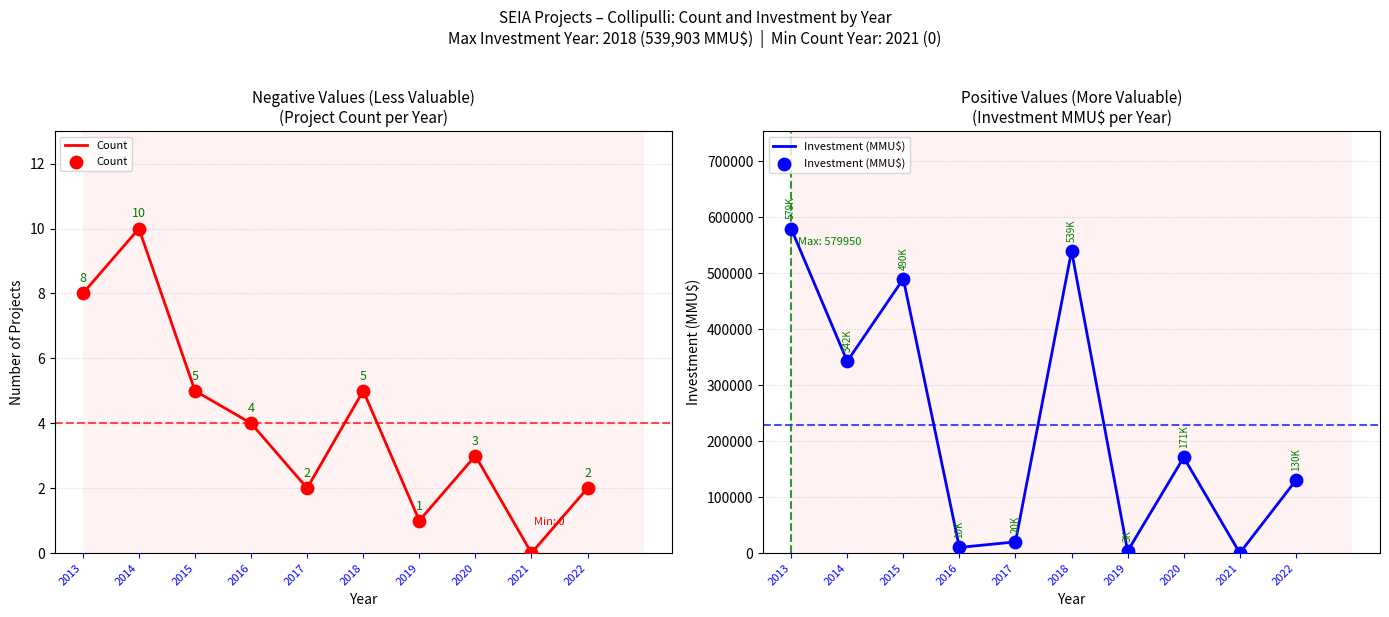

Which series contains the highest Y value?

Investment (MMU$)